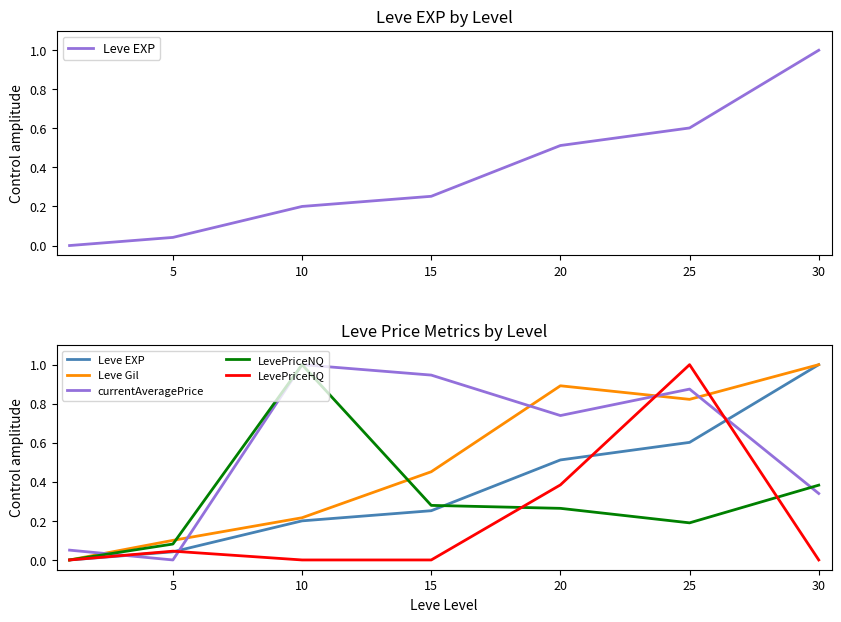

Which series has the widest spread of values?

Leve EXP